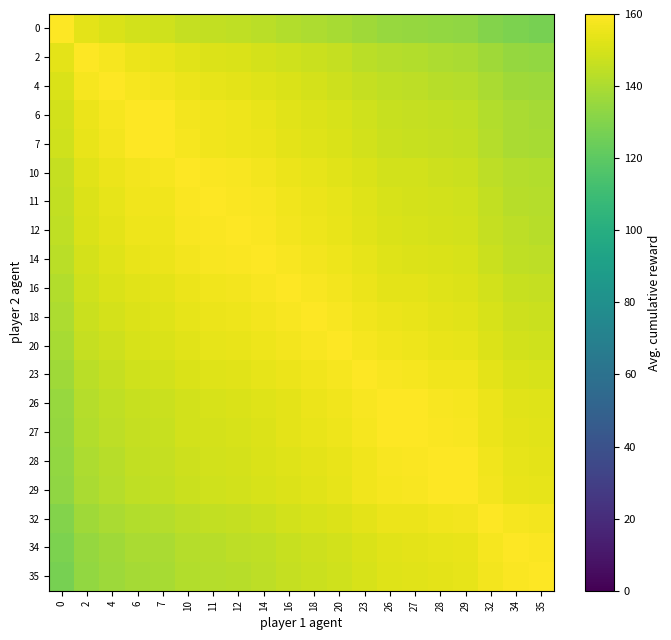

At how many categories does at least one series exceed 151?

20